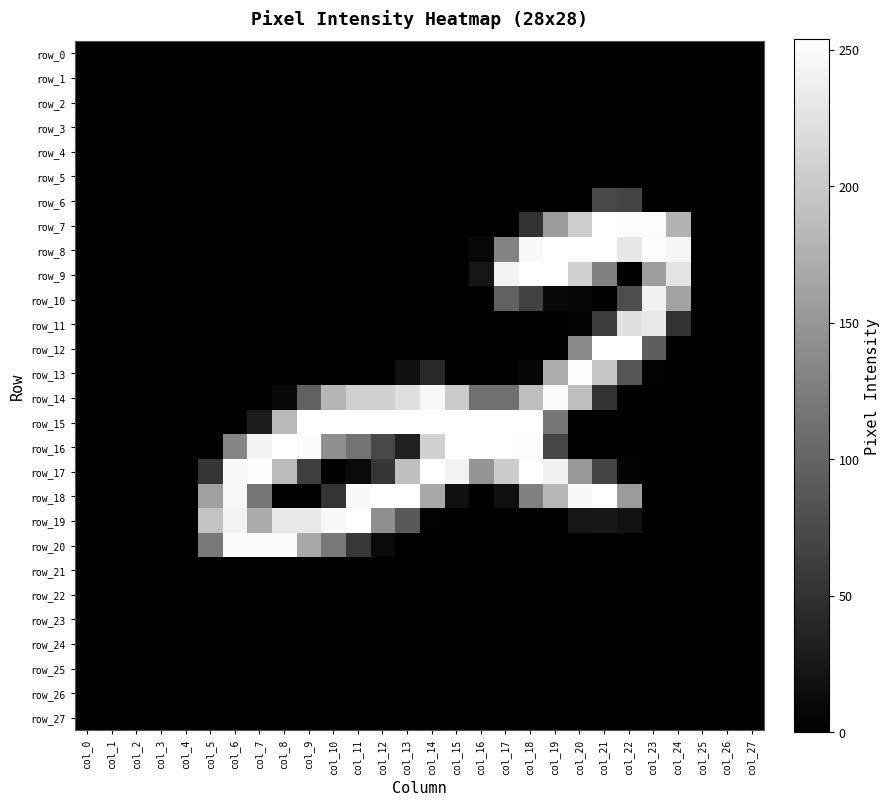

What is the greatest value displayed?

254